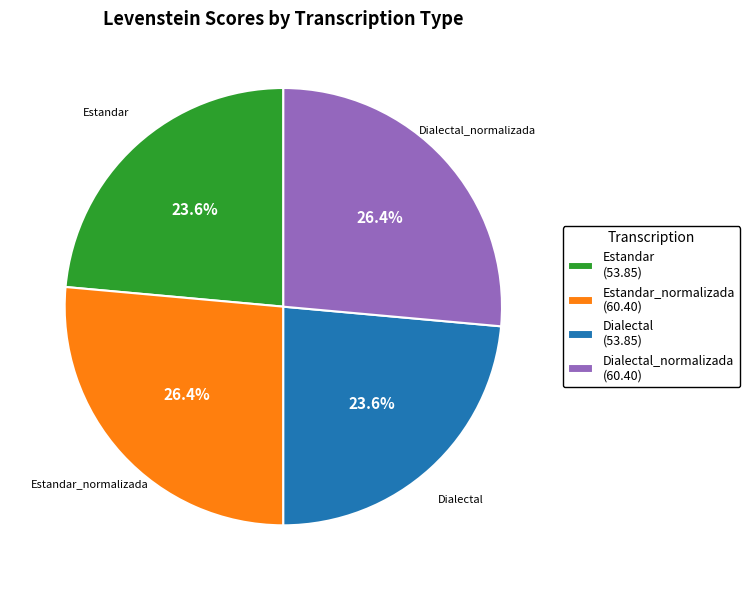

What portion of the pie excludes Estandar_normalizada (60.40)?

73.6%